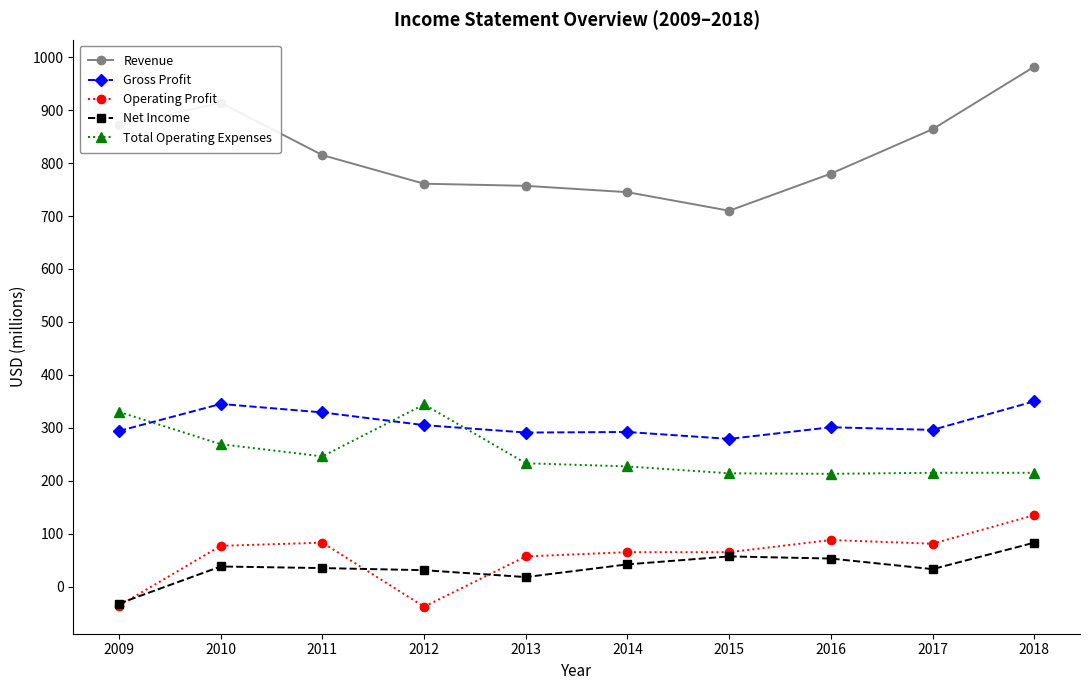

At 2018, list the series in order from largest to smallest.

Revenue, Gross Profit, Total Operating Expenses, Operating Profit, Net Income